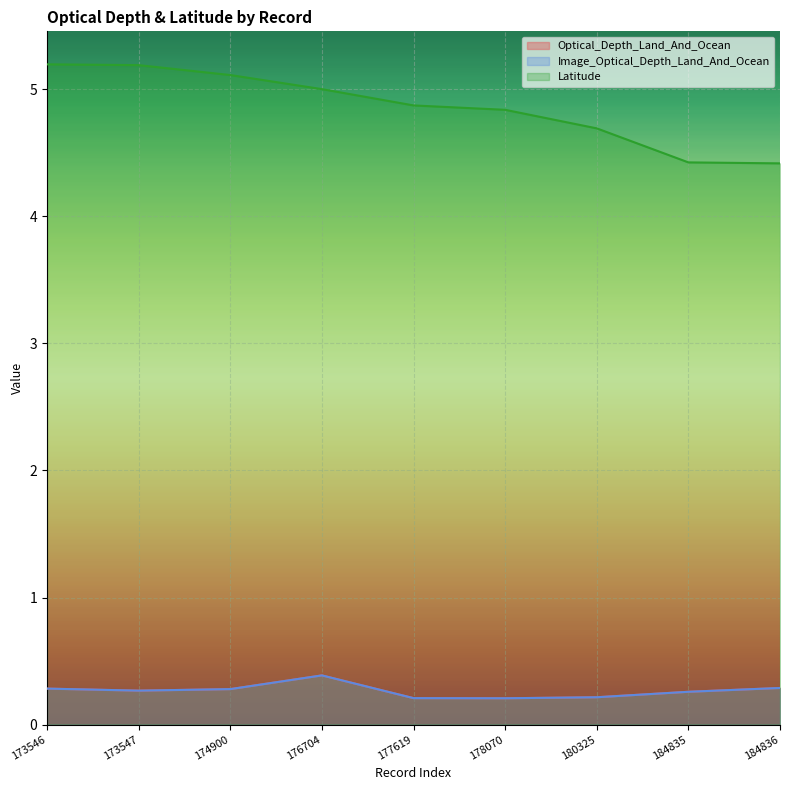

What is the maximum value shown in the chart?

5.2